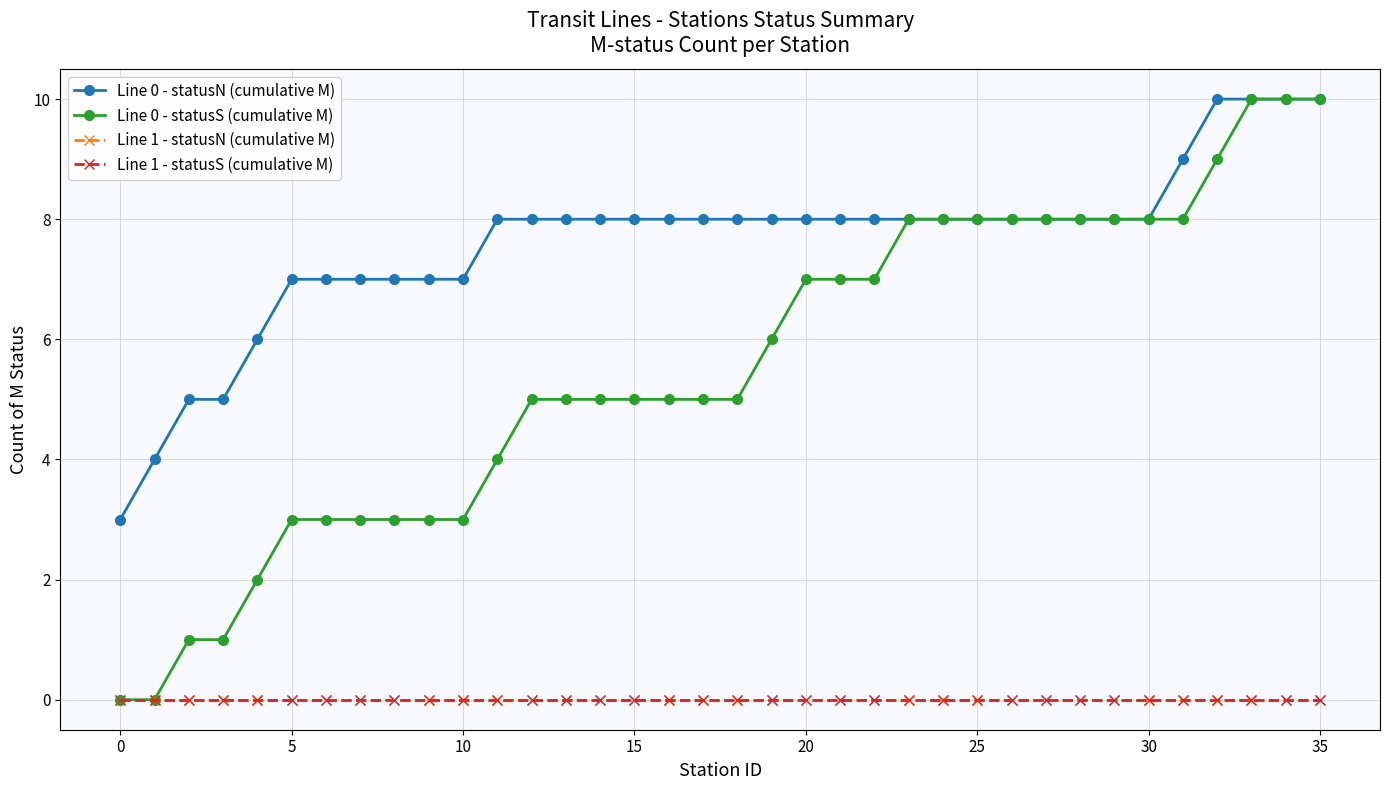

Does the chart have visible grid lines?

Yes